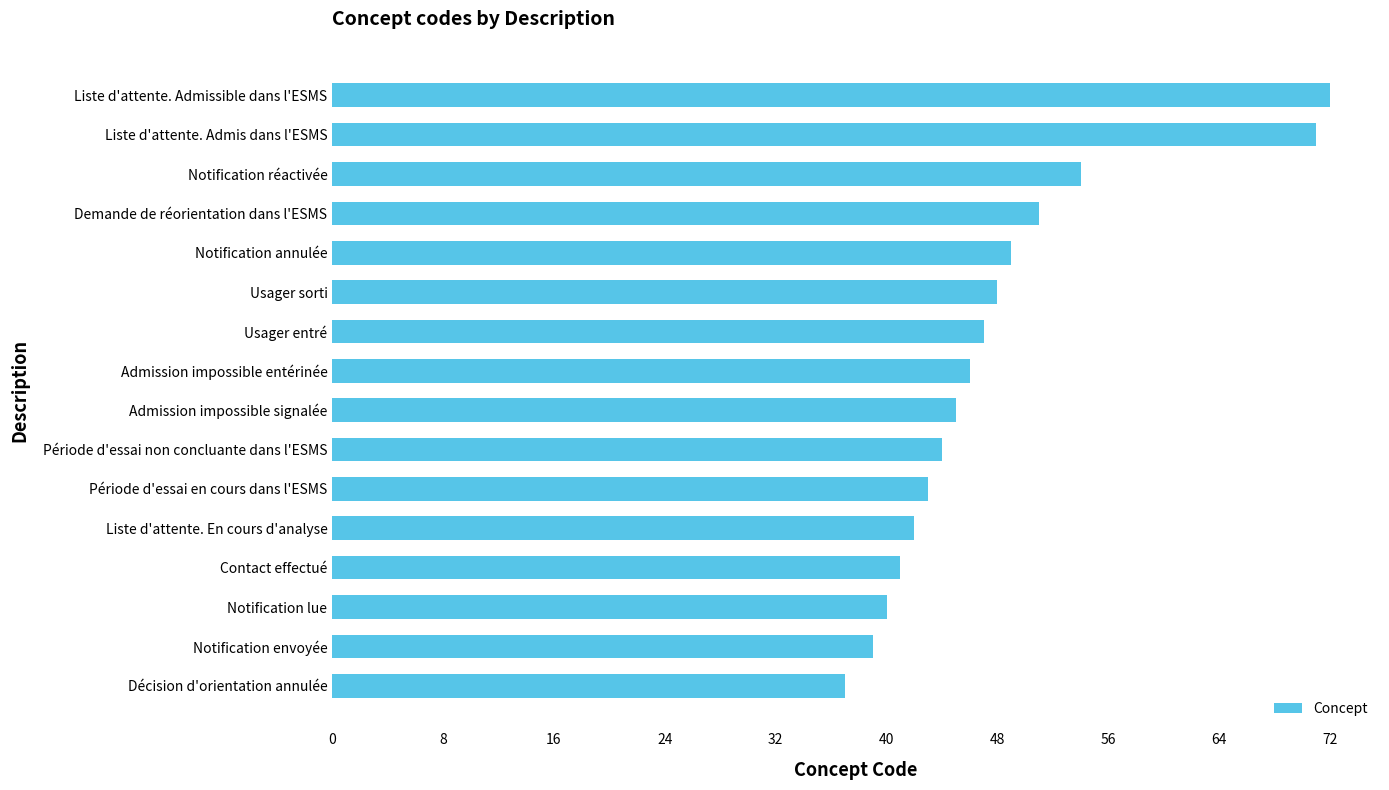

What is the change in value from Décision d'orientation annulée to Liste d'attente. En cours d'analyse?

+5